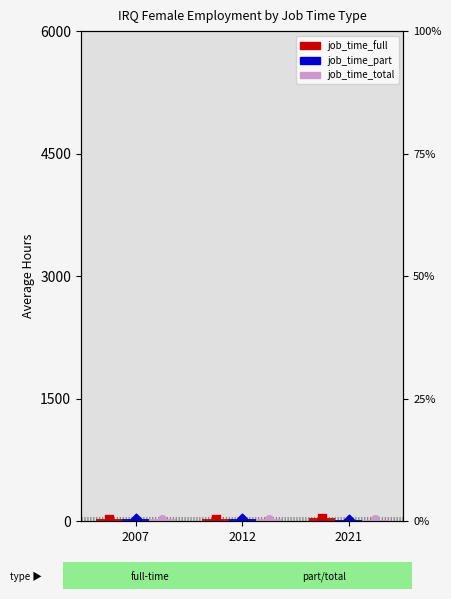

Which series has the largest Y range (max minus min)?

job_time_part